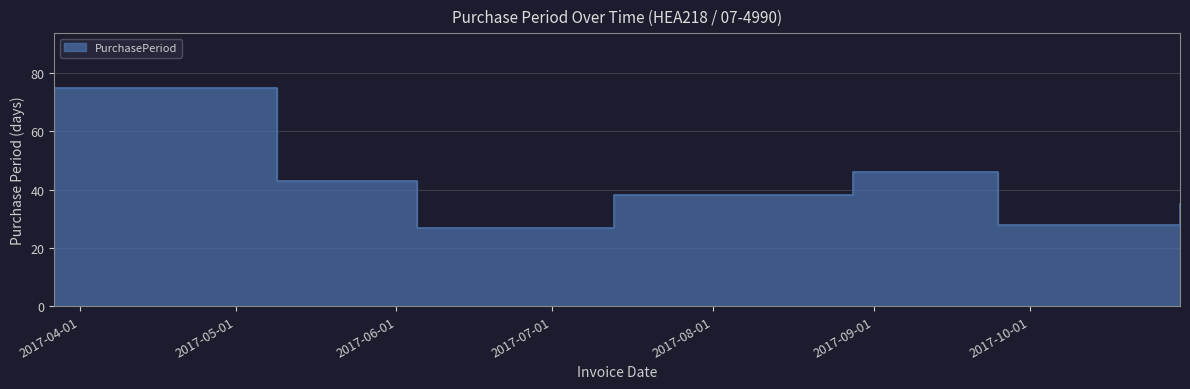

List the labels in order of value, largest first.

2017-03-27, 2017-08-28, 2017-05-09, 2017-07-13, 2017-10-30, 2017-09-25, 2017-06-05